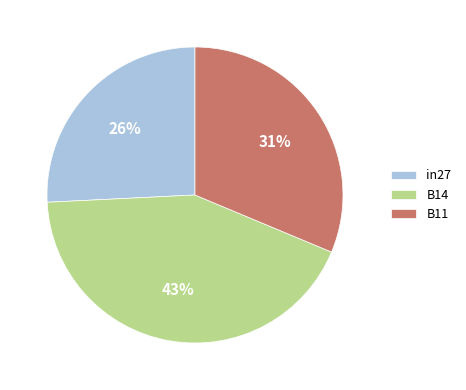

Rank the categories by value from highest to lowest.

B14, B11, in27